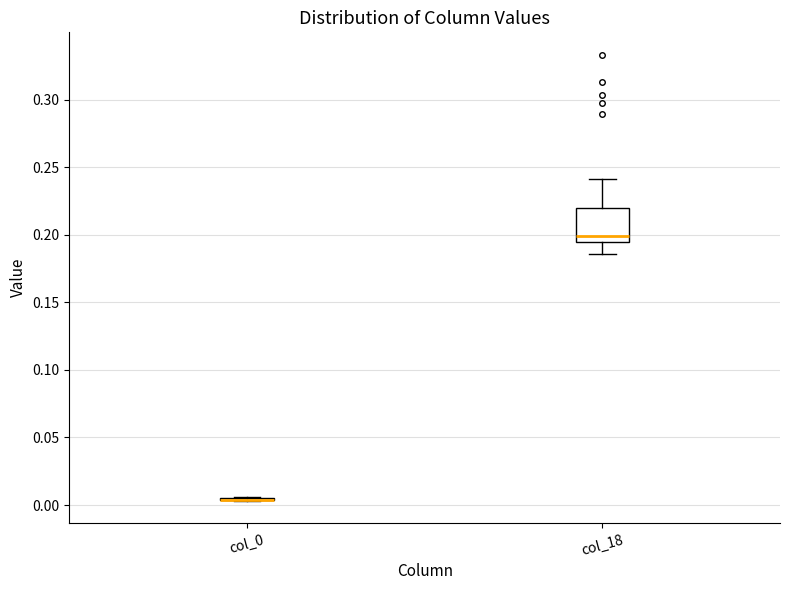

Comparing the boxes themselves (not the whiskers), which one is the tallest?

col_18